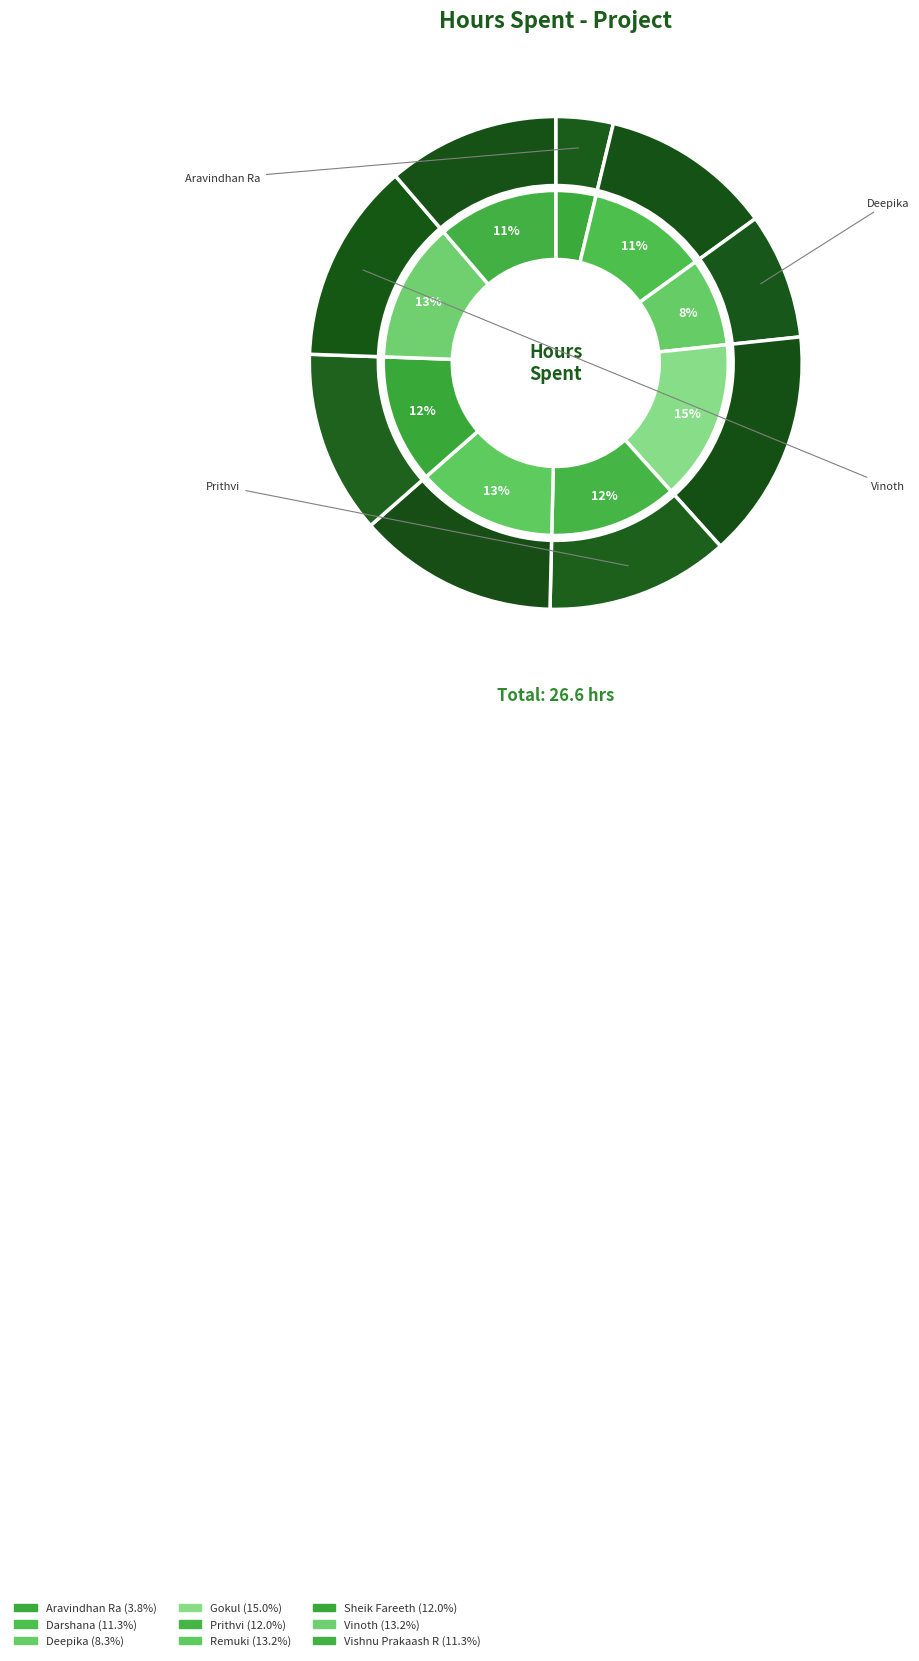

What percentage is the Vishnu Prakaash R slice, to the nearest percent?

11%